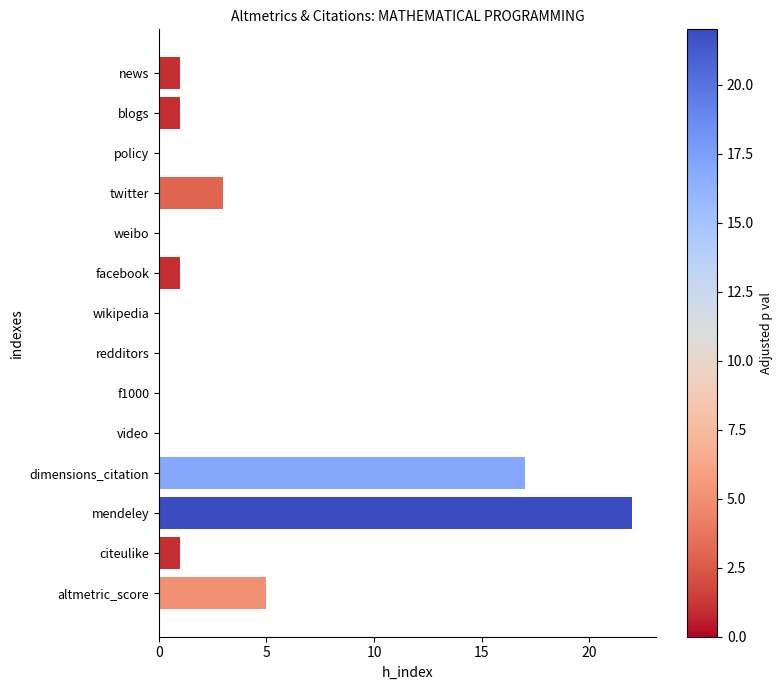

Is it true that the value at wikipedia is 8?

False